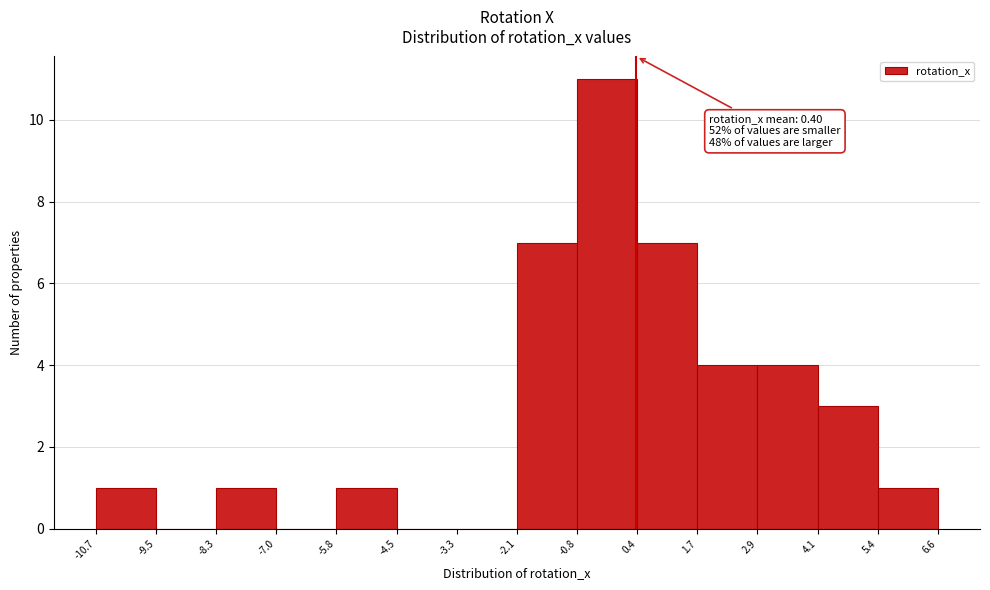

Over which range of the x-axis is the bar tallest?

-0.8 to 0.4